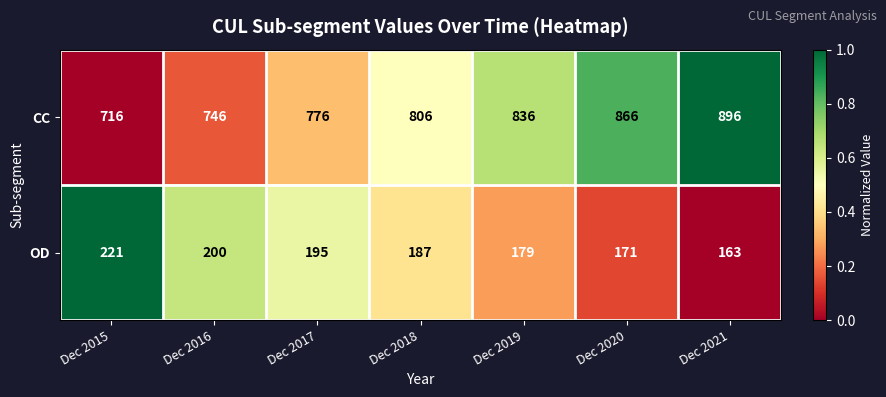

Between Dec 2016 and Dec 2019, which series saw the biggest shift?

CC